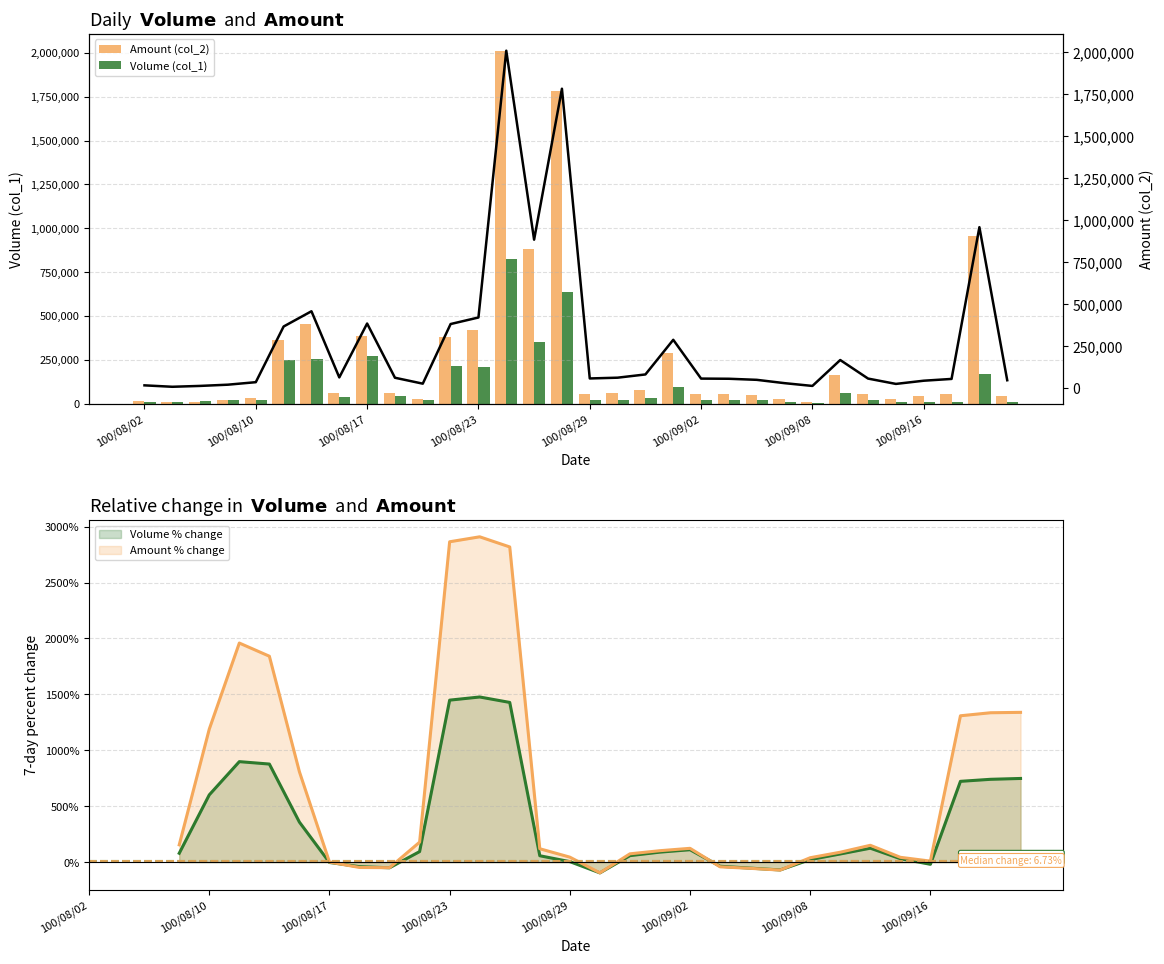

What is the lowest value of the Amount % change series?

-95.3